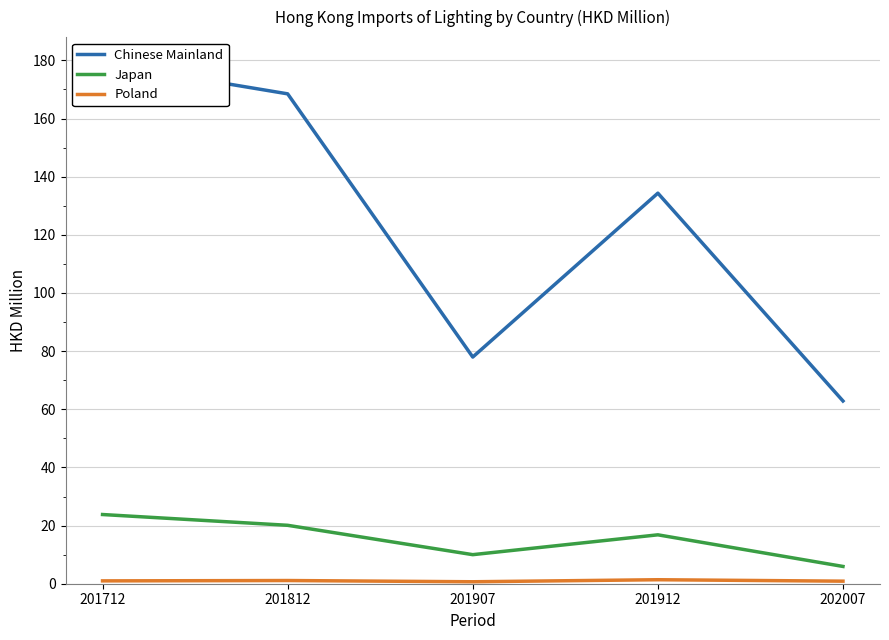

Which series changed the most between 201812 and 201912?

Chinese Mainland